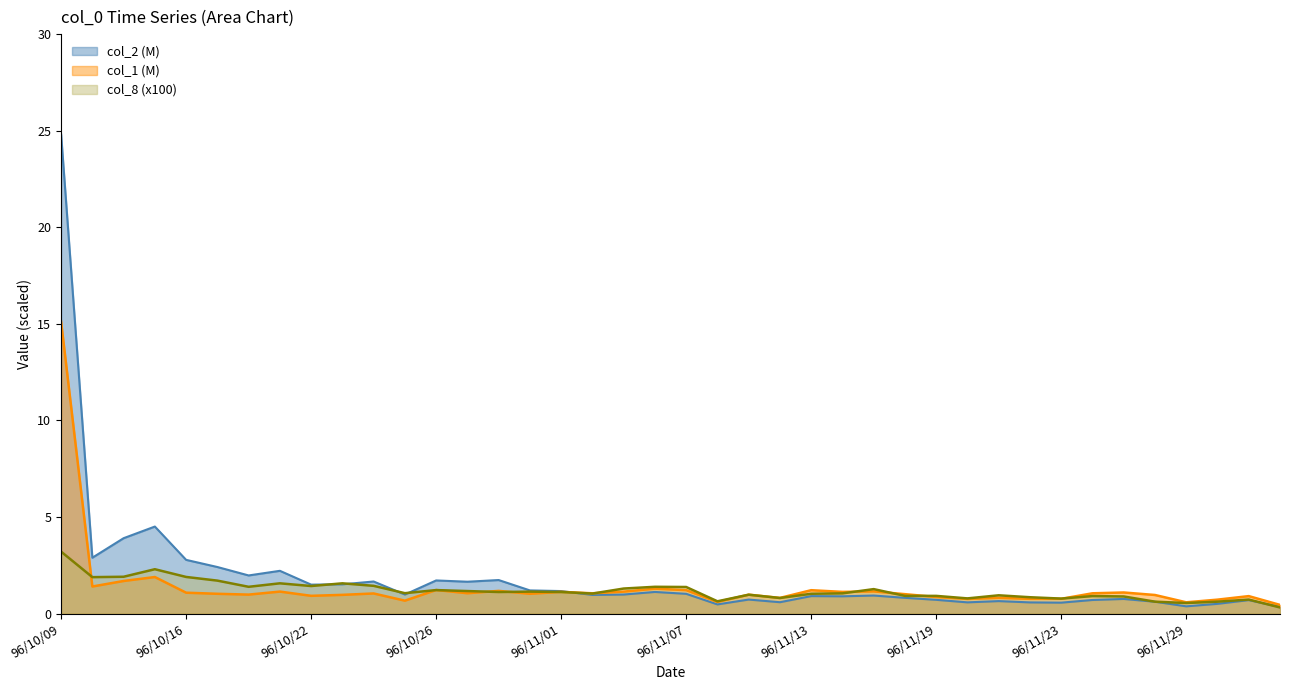

In col_8, how many points are higher than both neighbors (excluding endpoints)?

11